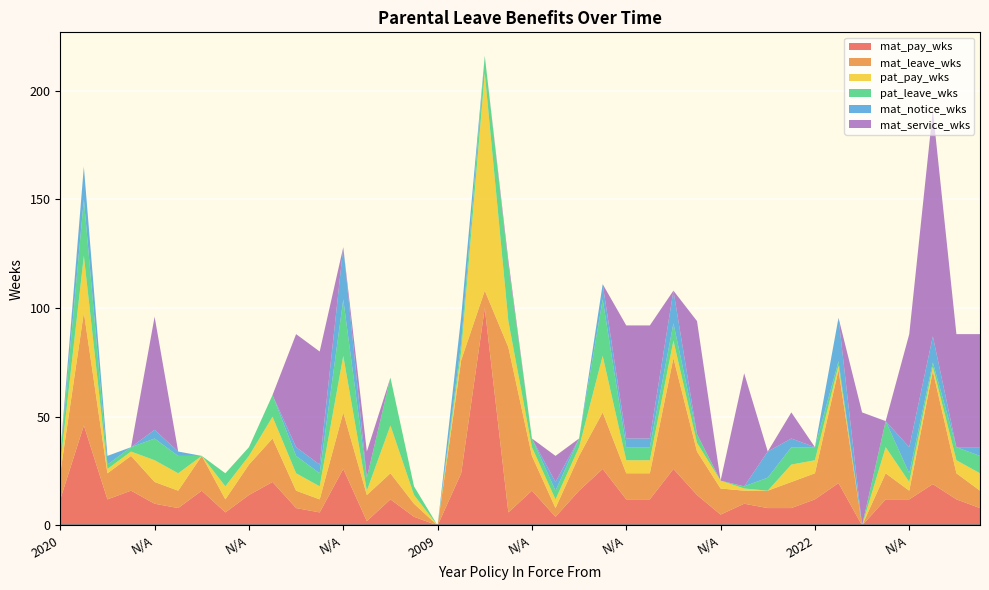

How many values in the pat_pay_wks series exceed 6?

14